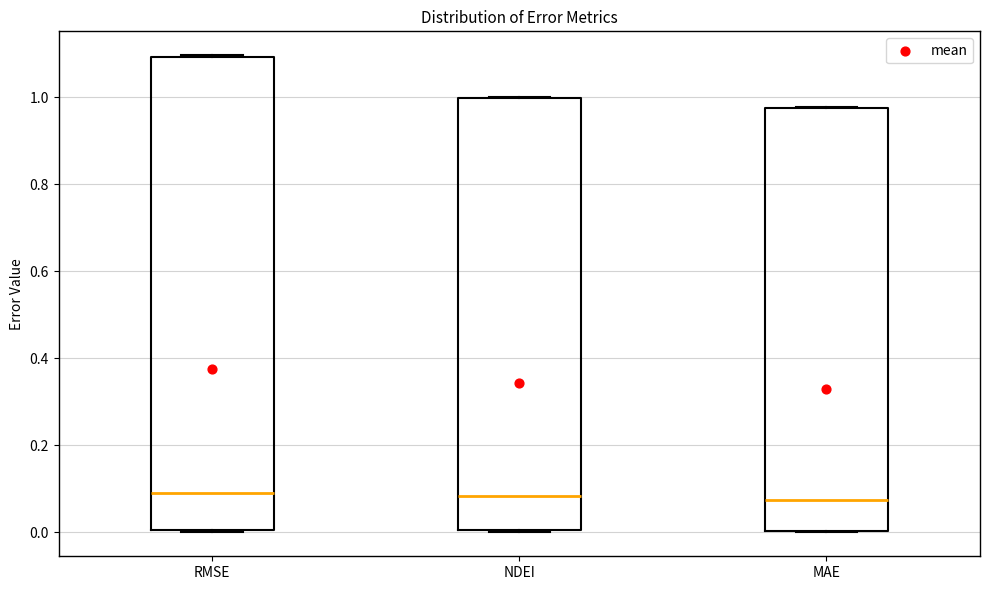

Reading left to right, transcribe this box plot: for each box, give where its median line is, the range the box spans, and where its two whiskers end, as read against the y-axis. The values are not printed on the chart, so give them approximately, as read against the axis.

RMSE: median 0.10, box 0.00 to 1.10, whiskers 0.00 to 1.10
NDEI: median 0.08, box 0.00 to 1.00, whiskers 0.00 to 1.00
MAE: median 0.08, box 0.00 to 0.98, whiskers 0.00 to 0.98